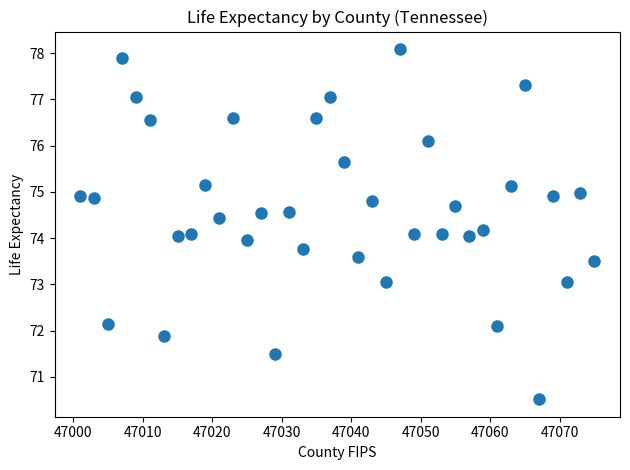

What is the range of Y values (max minus min)?

7.6